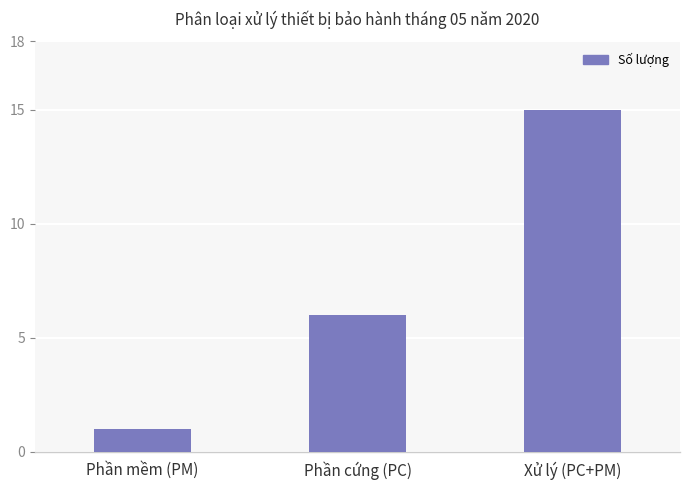

Are the bars grouped side by side (vs. stacked)?

No